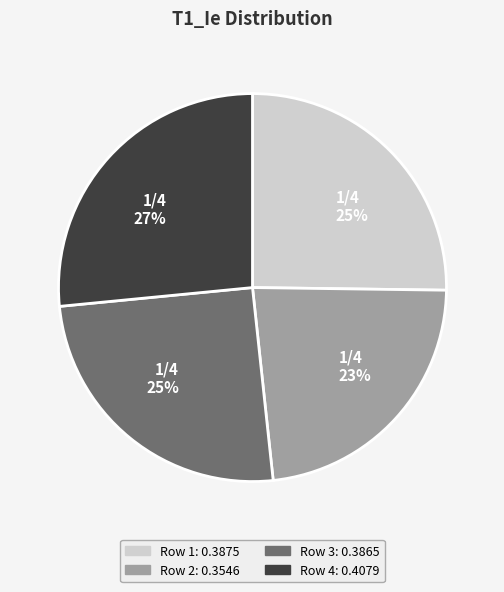

Count the number of slices in the pie.

4